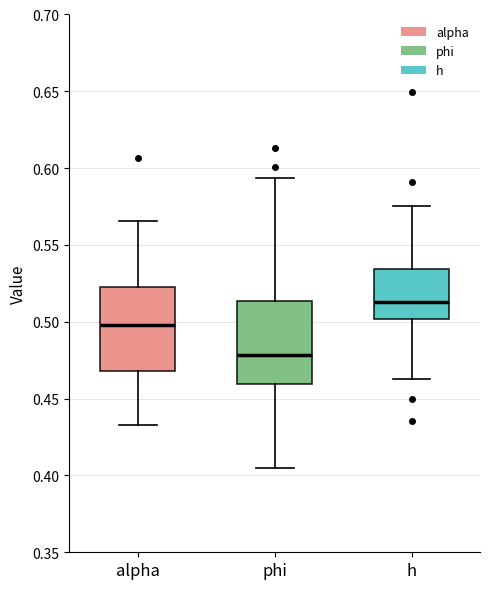

Where is the upper edge of the box for alpha on the y-axis? The values are not printed on the chart, so give them approximately, as read against the axis.

0.525